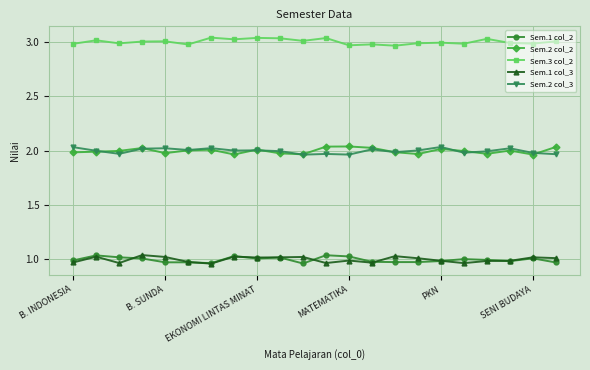

Which series has the largest total across all categories?

Sem.3 col_2